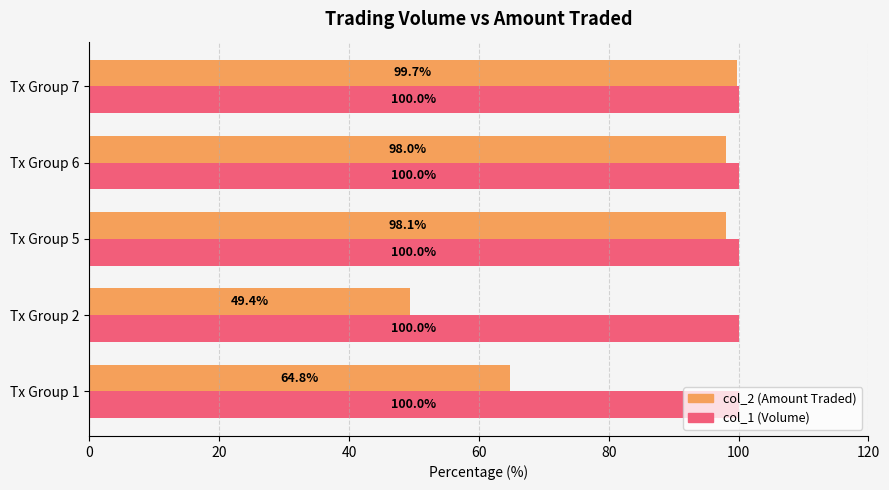

Is it true that col_2 (Amount Traded) equals 99.7 at Tx Group 7?

True